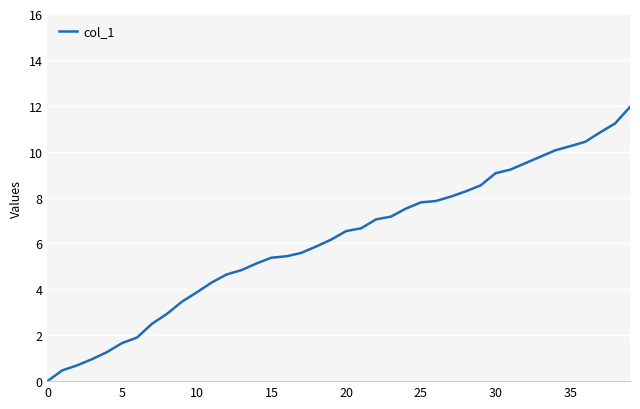

Reading left to right, what are all the values shown in this chart?

0.0	0.5	0.7	1.0	1.3	1.7	1.9	2.5	2.9	3.5	3.9	4.3	4.7	4.8	5.1	5.4	5.4	5.6	5.9	6.2	6.5	6.7	7.0	7.2	7.5	7.8	7.8	8.0	8.3	8.5	9.1	9.2	9.5	9.8	10.1	10.2	10.4	10.8	11.2	11.9